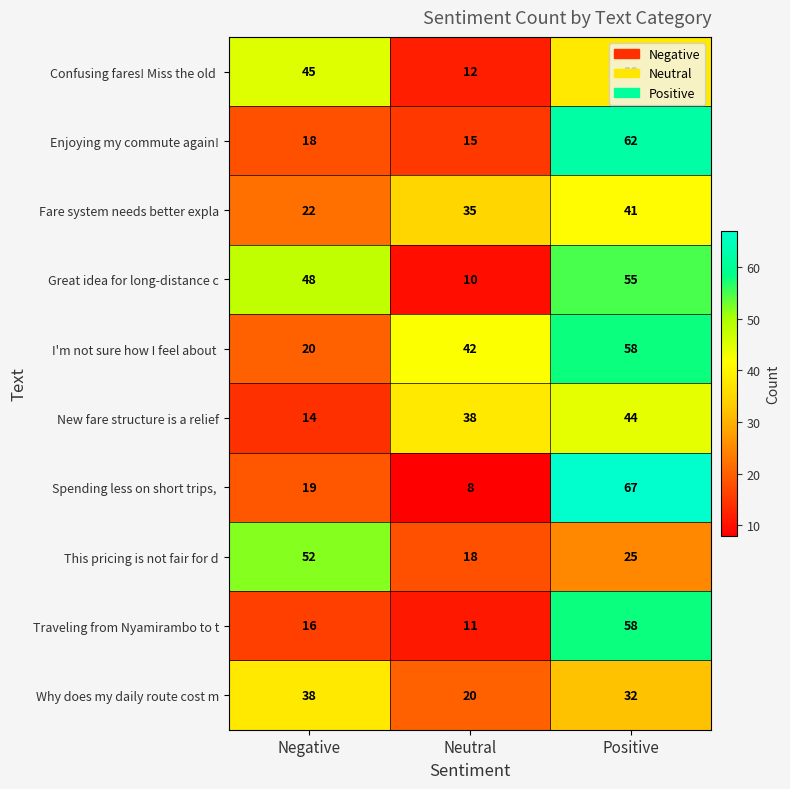

True or false: Why does my daily route cost m has a value of 9 at Negative.

False